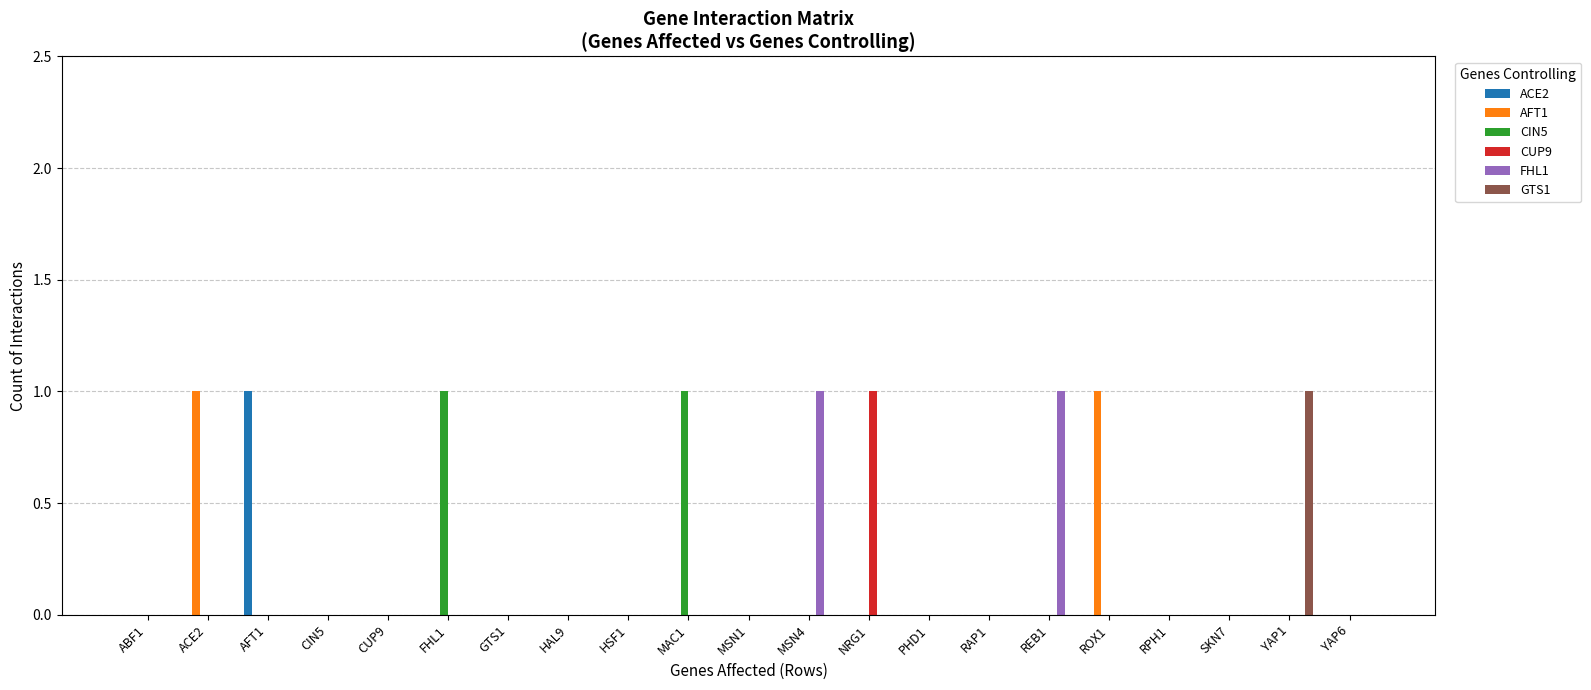

Which series changed the most between GTS1 and ROX1?

AFT1